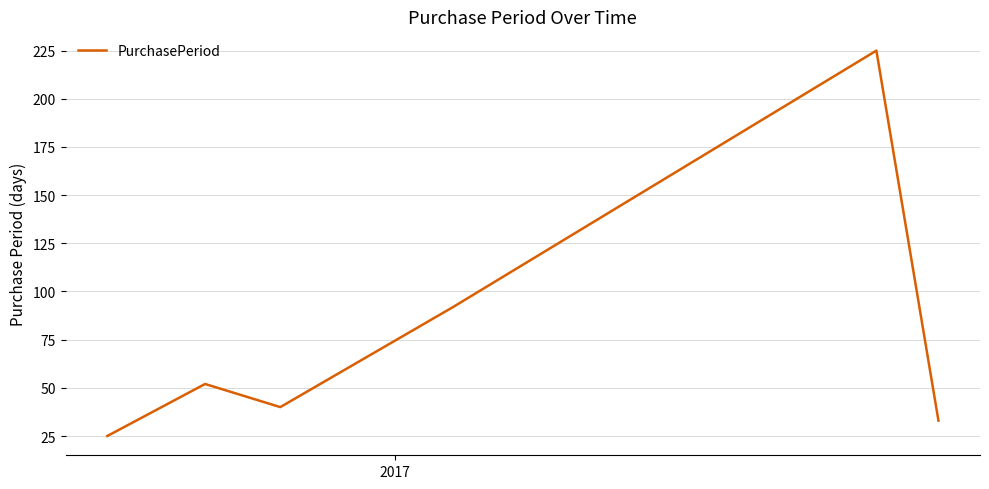

How many values are below 52?

3